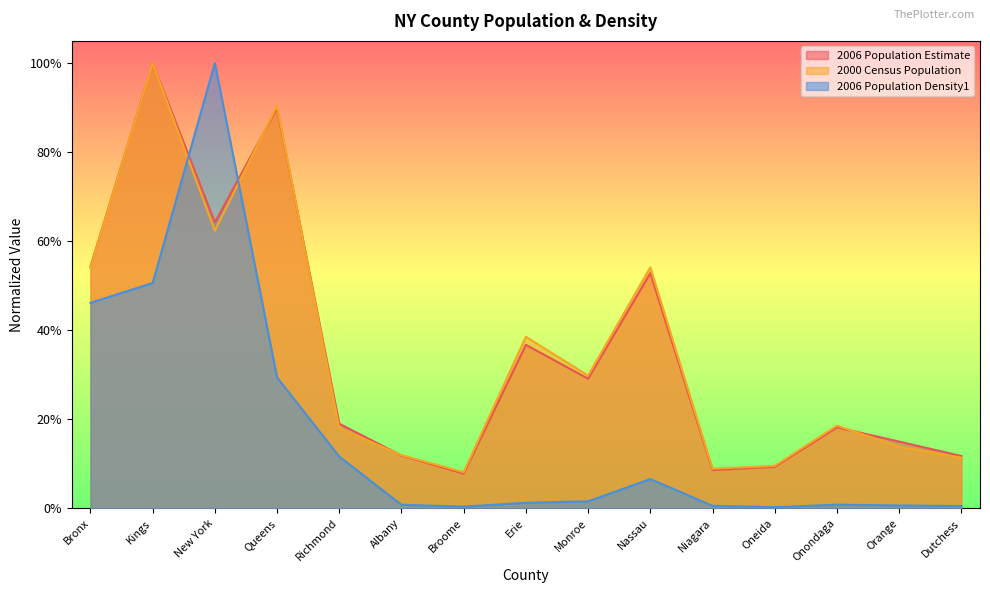

What is the maximum value for 2006 Population Density1?

1.0